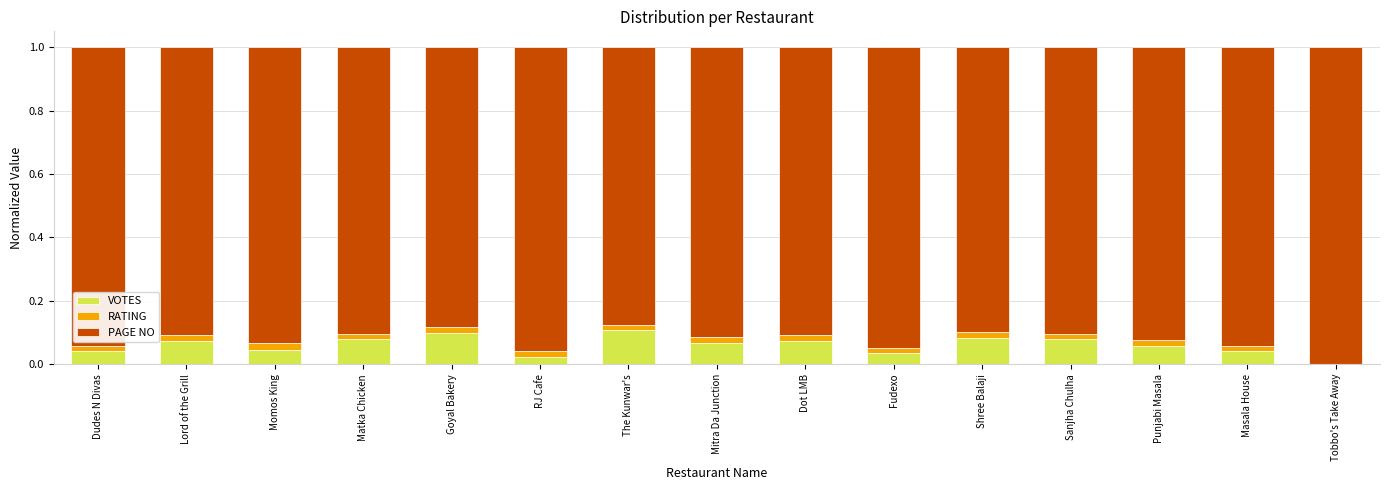

The VOTES series shows 0.0 at Lord of the Grill. True or false?

False